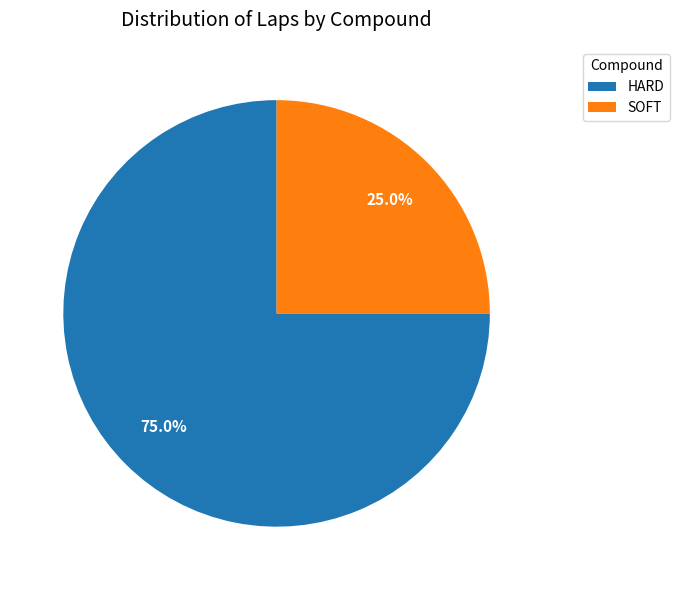

To the nearest percent, what is the difference between the SOFT and HARD slice percentages?

50%